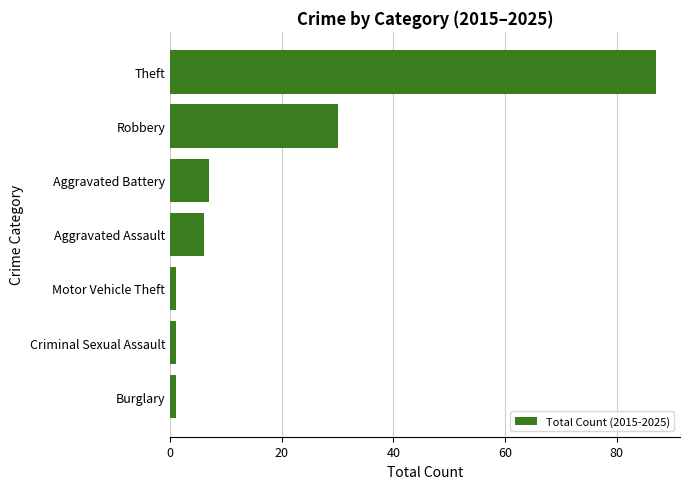

What is the change in value from Aggravated Battery to Robbery?

+23